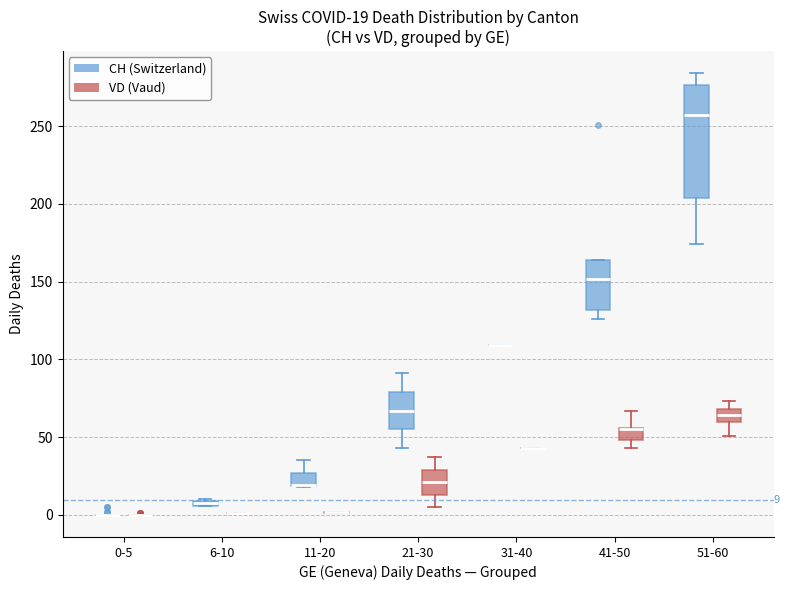

Which box is the tallest, from its lower edge to its upper edge?

51-60 (CH (Switzerland))